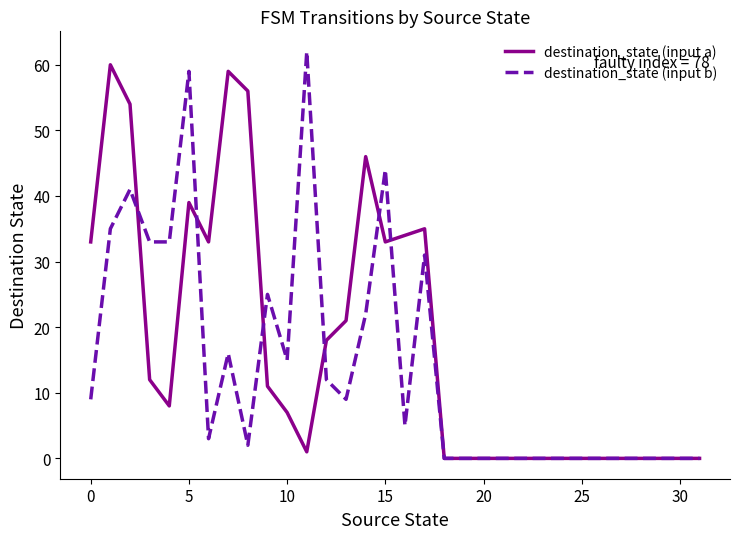

List the series in order of their overall mean, highest first.

destination_state (input a), destination_state (input b)